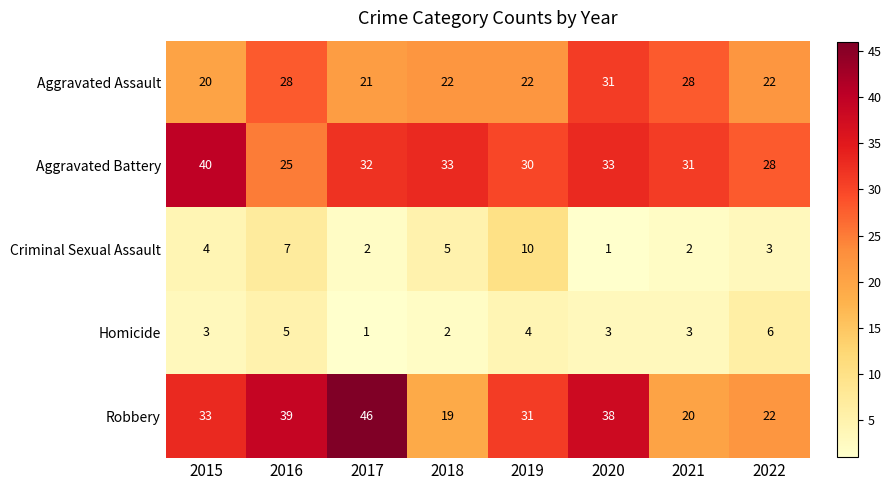

At which category is the sum across all series the highest?

2020